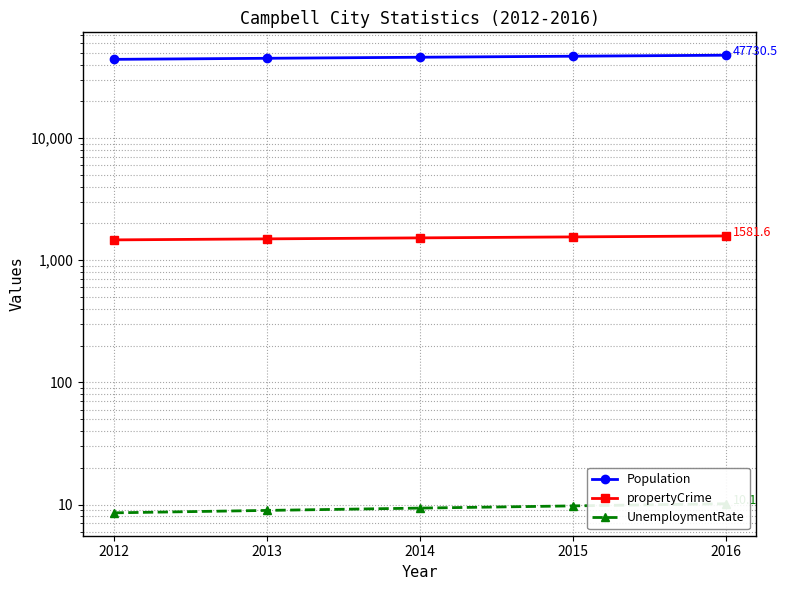

The value of propertyCrime at 2015 is 1553.3. True or false?

True